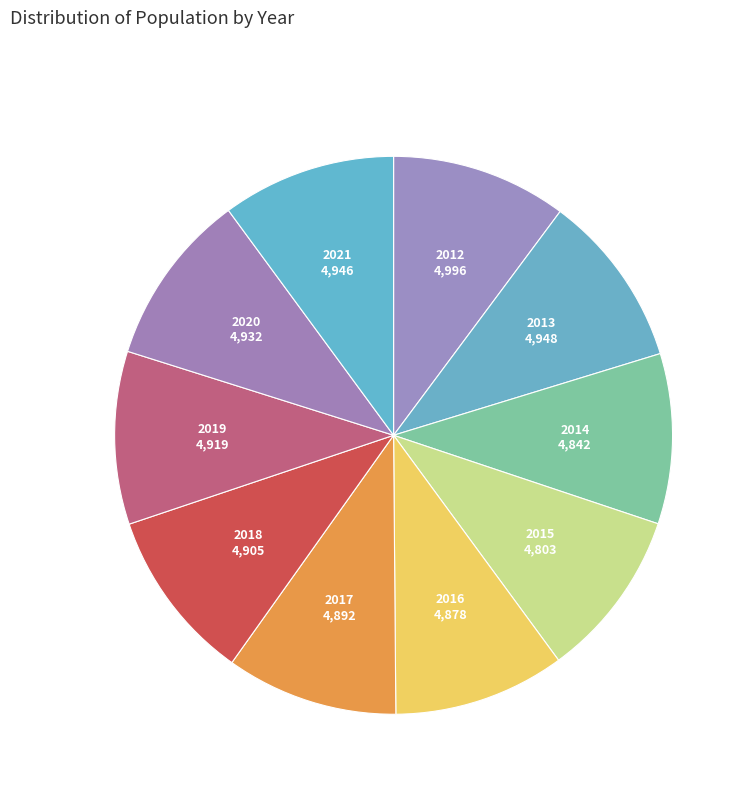

Which category has the smallest portion of the pie?

2015